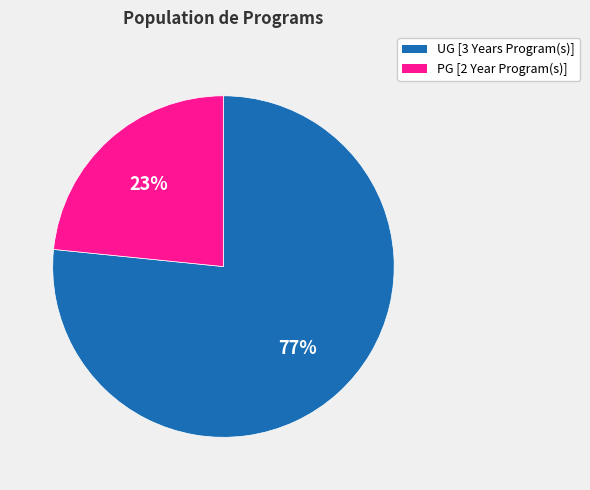

How many slices are in this pie chart?

2